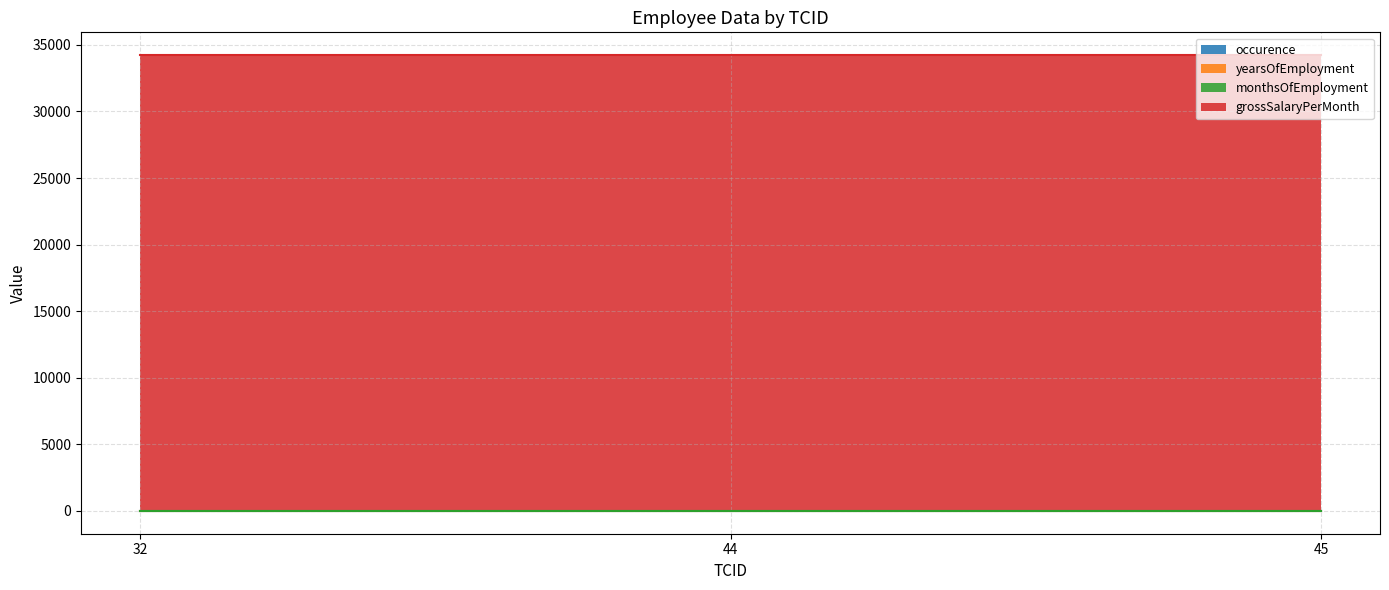

Is the value of monthsOfEmployment at 45 greater than the value of yearsOfEmployment at 45?

Yes